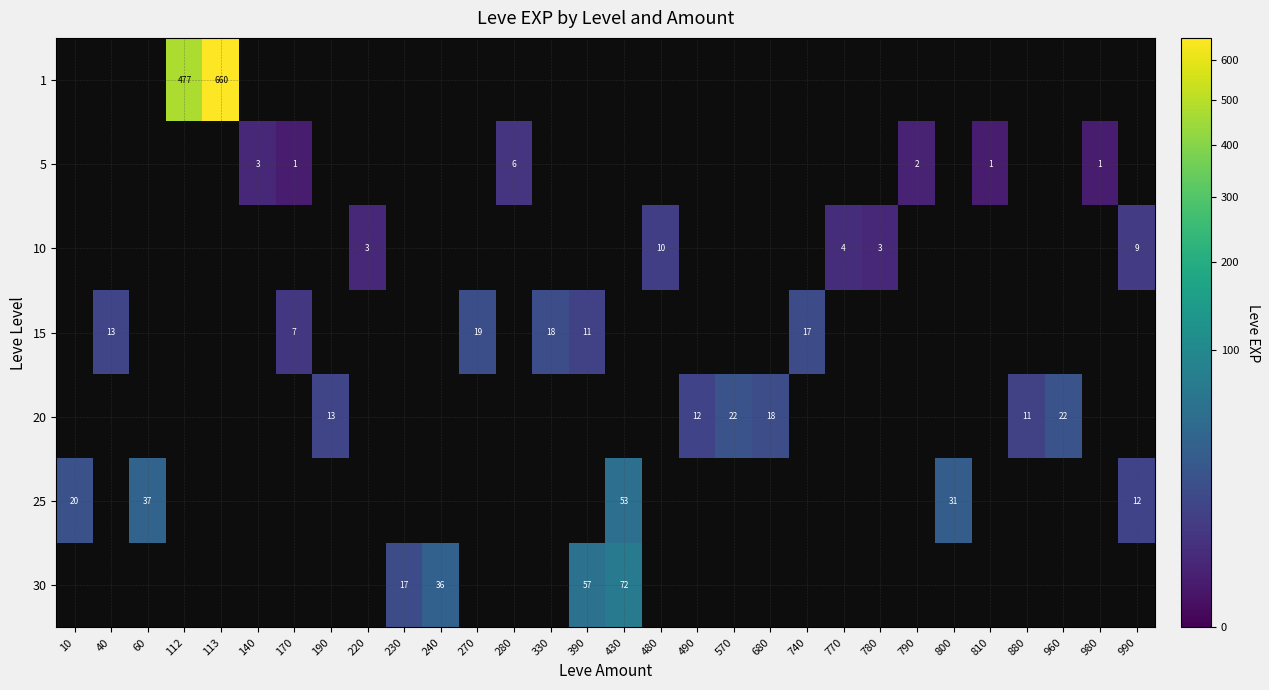

Is it true that 15 equals 12.4 at 170?

False